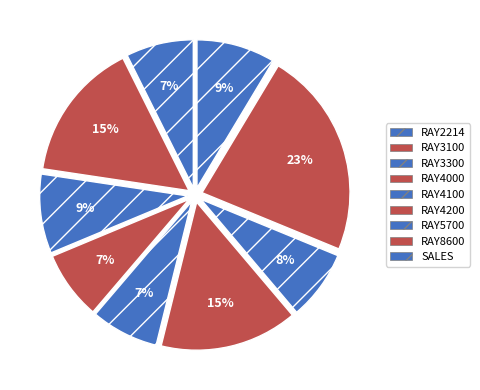

What is the ratio of the value at RAY4200 to the value at SALES?

1.7